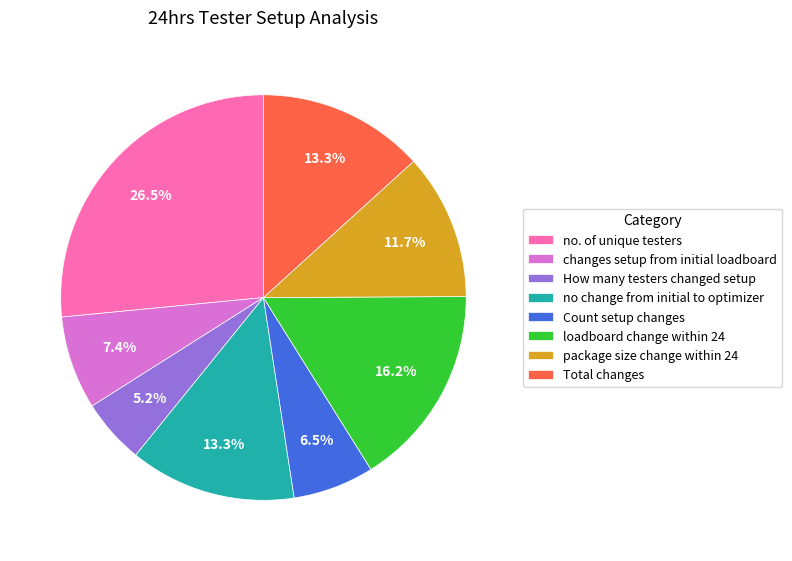

Is changes setup from initial loadboard the majority of the pie?

No